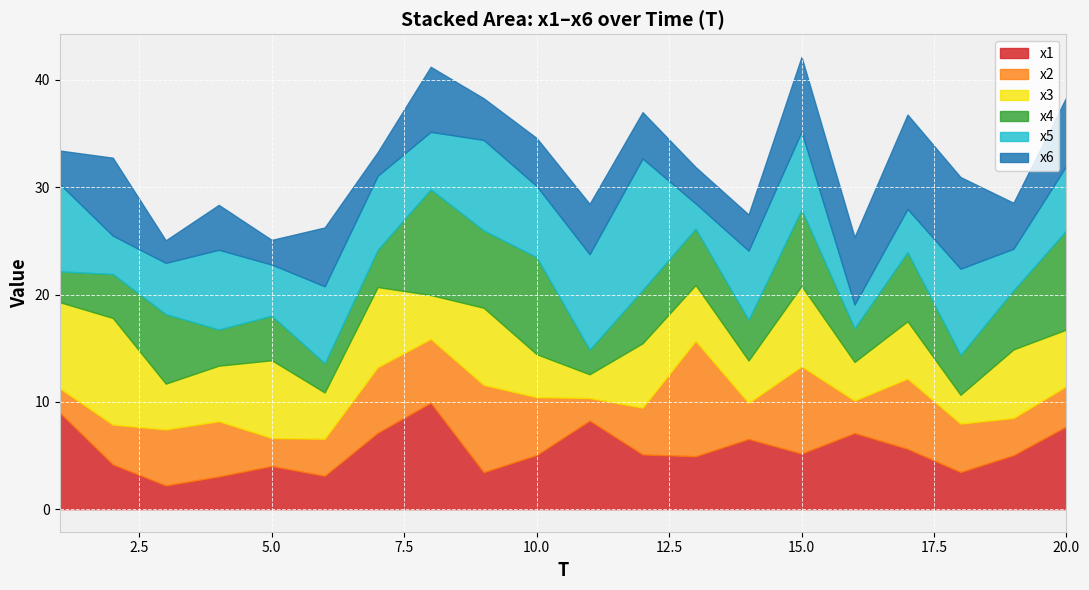

The value of x3 at 17 is 5.3. True or false?

True